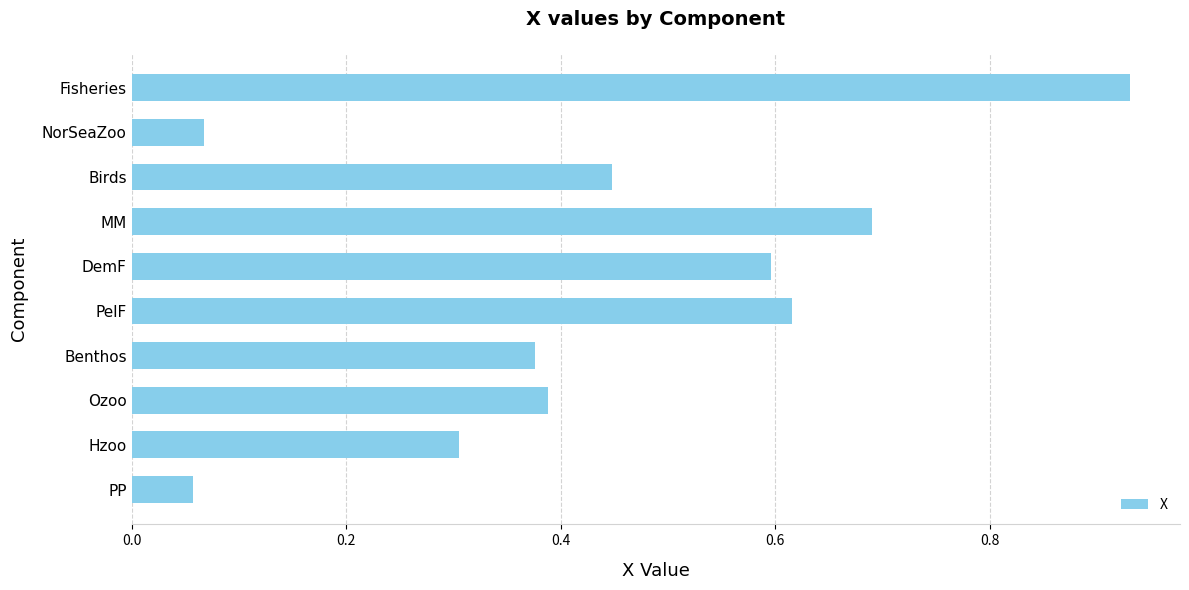

What is the change in value from DemF to NorSeaZoo?

-0.5